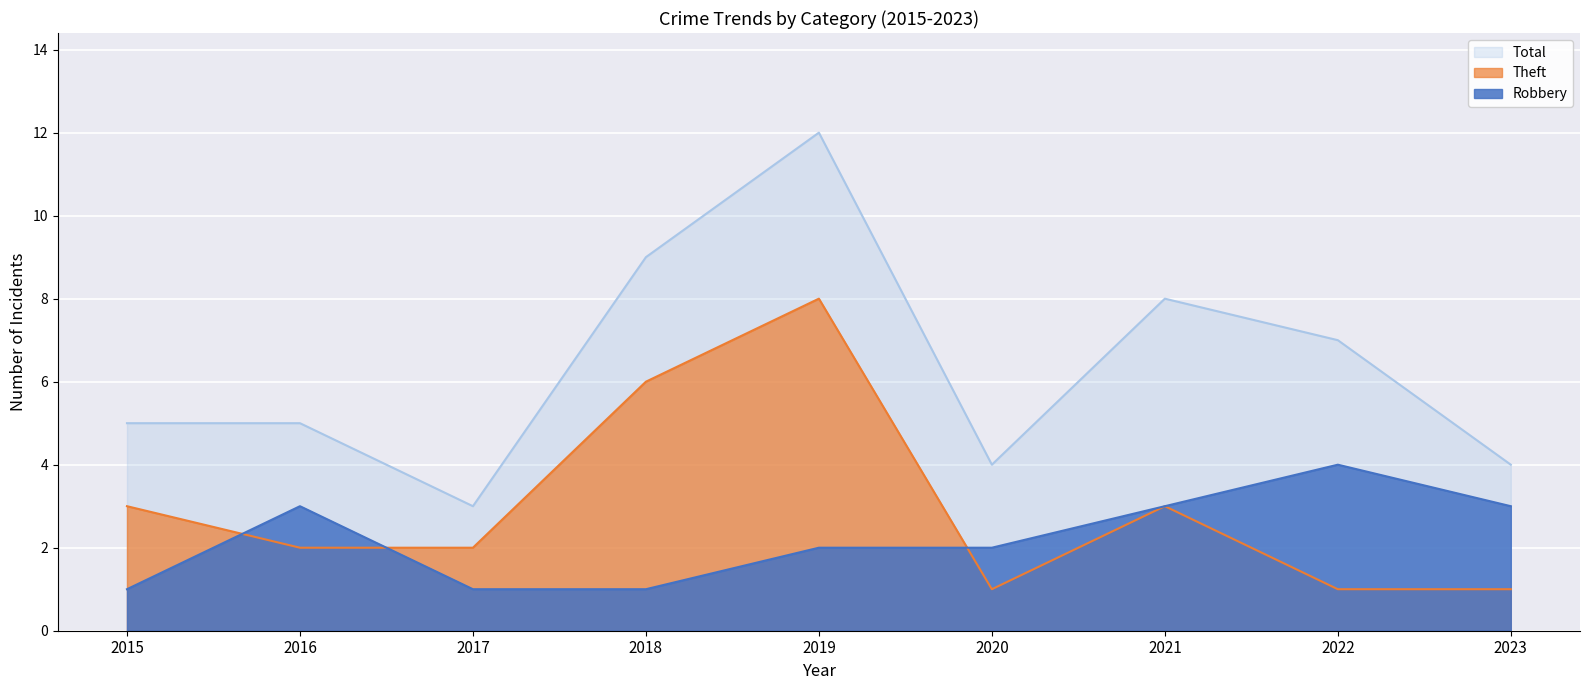

True or false: Theft has more than 1 interior local peaks.

True